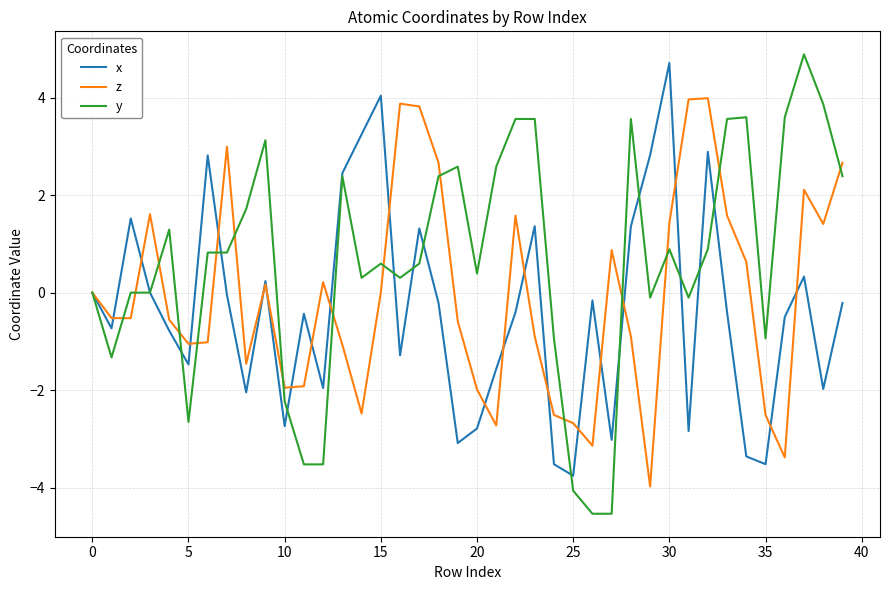

What is the greatest value displayed?

4.9